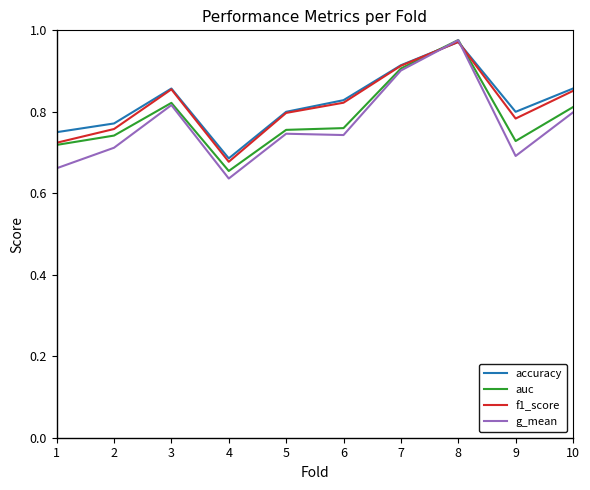

Count the number of categories in the chart.

10